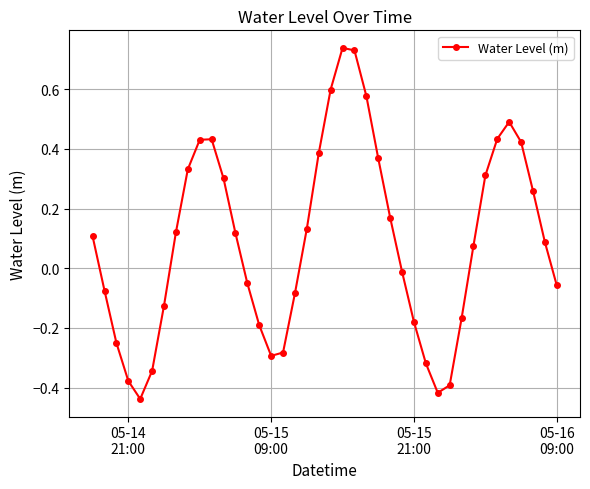

What is the sum of all values?

3.6